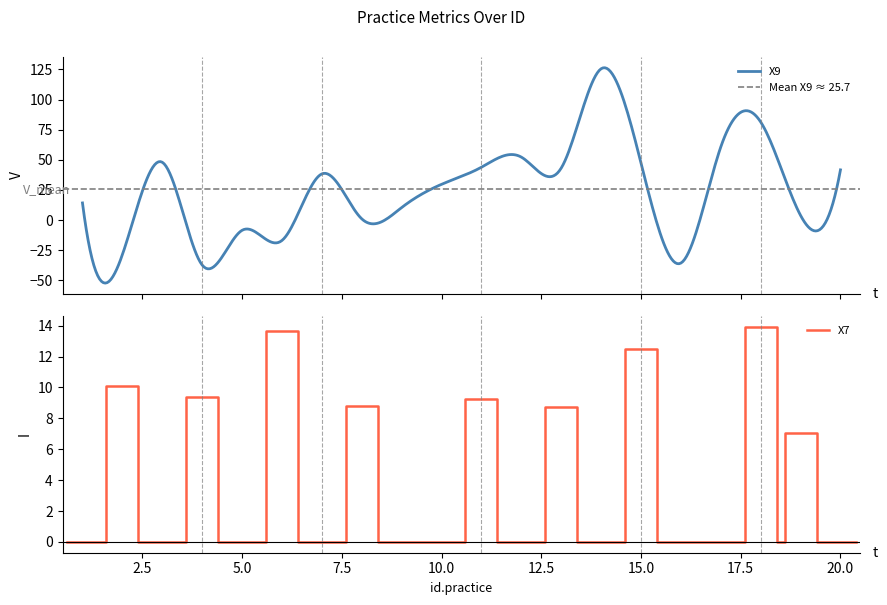

Which series changed the most between 8 and 20?

X9